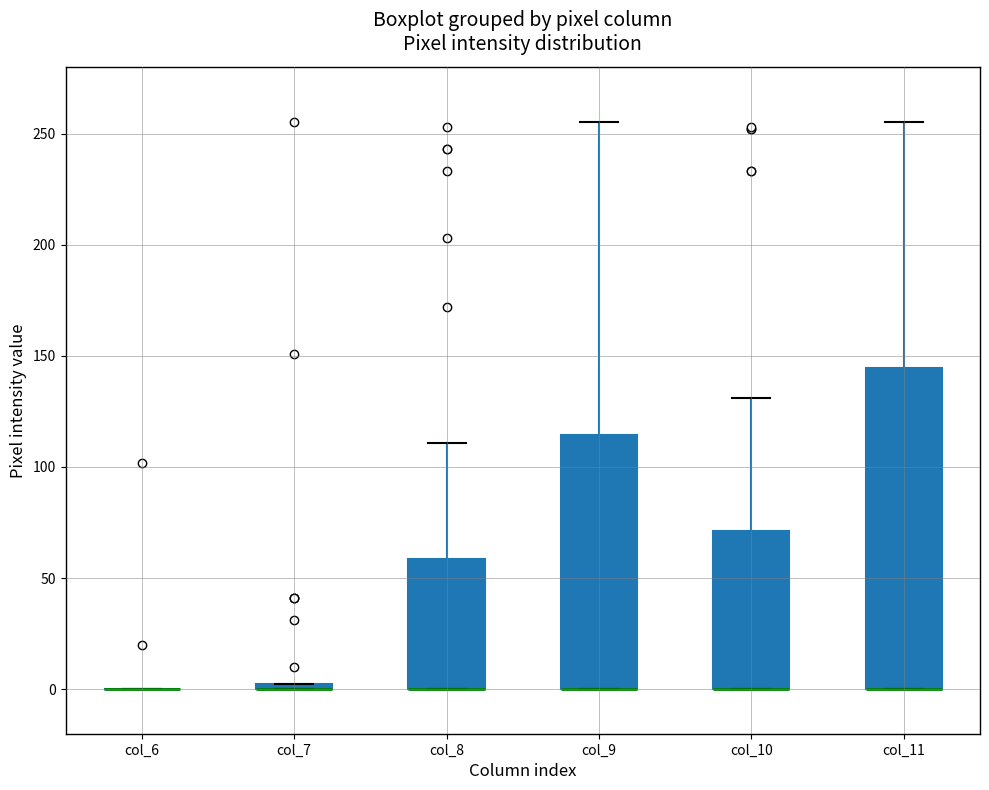

Where is the upper edge of the box for col_11 on the y-axis? The values are not printed on the chart, so give them approximately, as read against the axis.

145